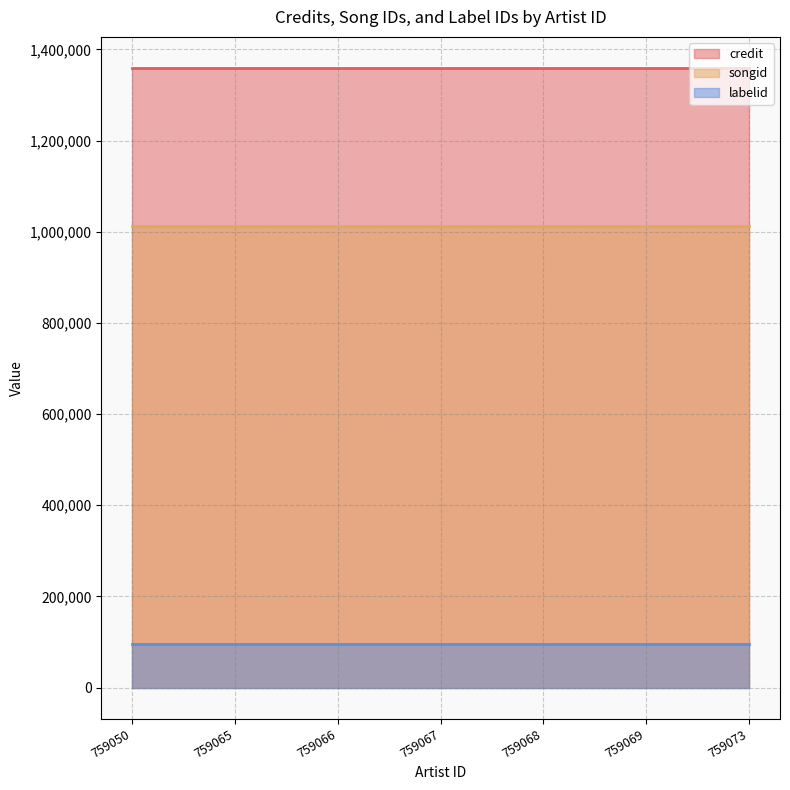

Which series changed the most between 759065 and 759068?

credit